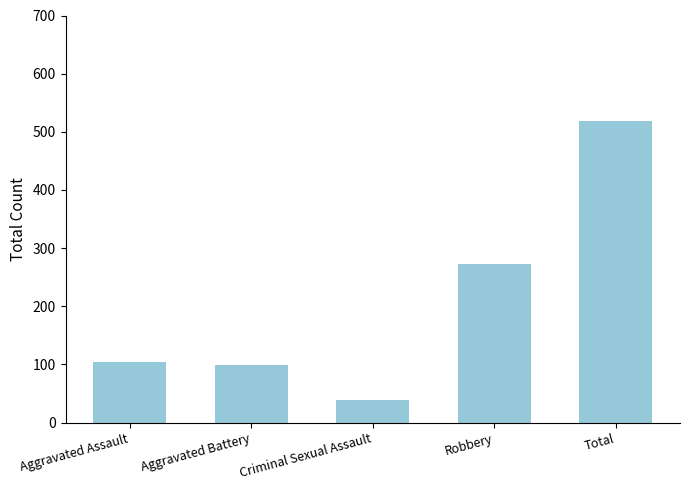

What is the change in value from Aggravated Battery to Criminal Sexual Assault?

-60